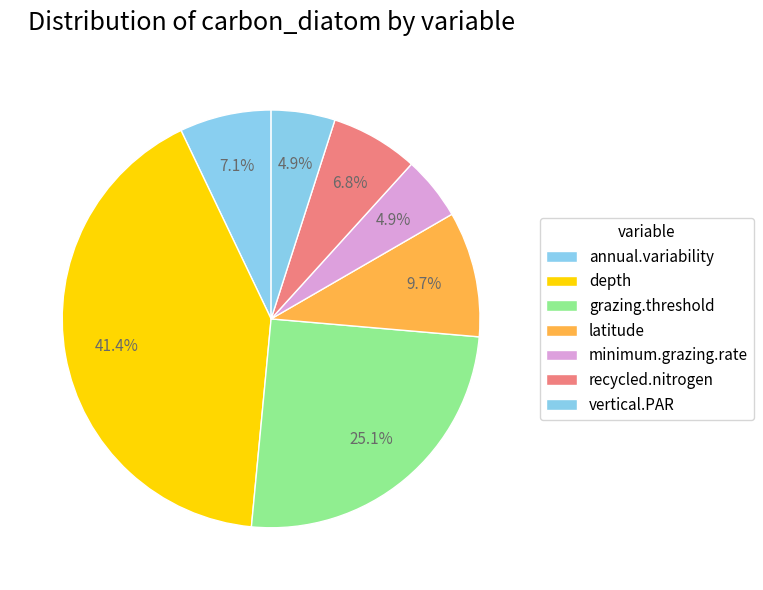

Is minimum.grazing.rate the majority of the pie?

No